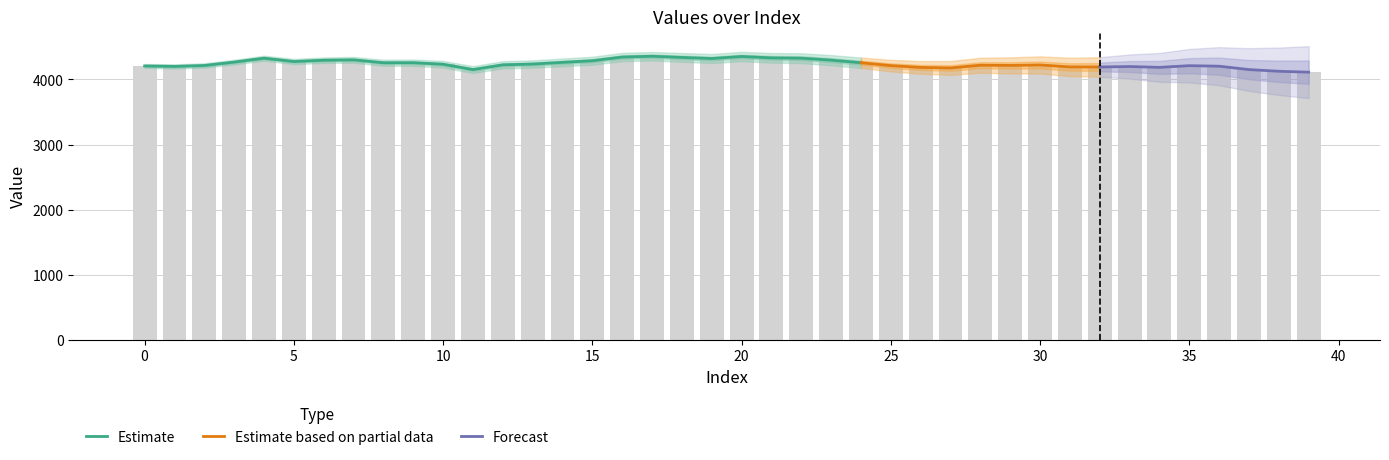

Count the number of categories in the chart.

40